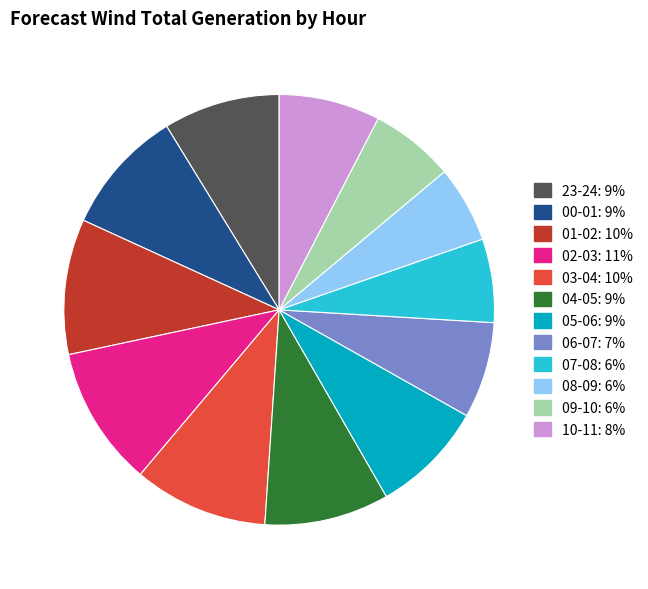

Which has a higher value, 05-06 or 03-04?

03-04